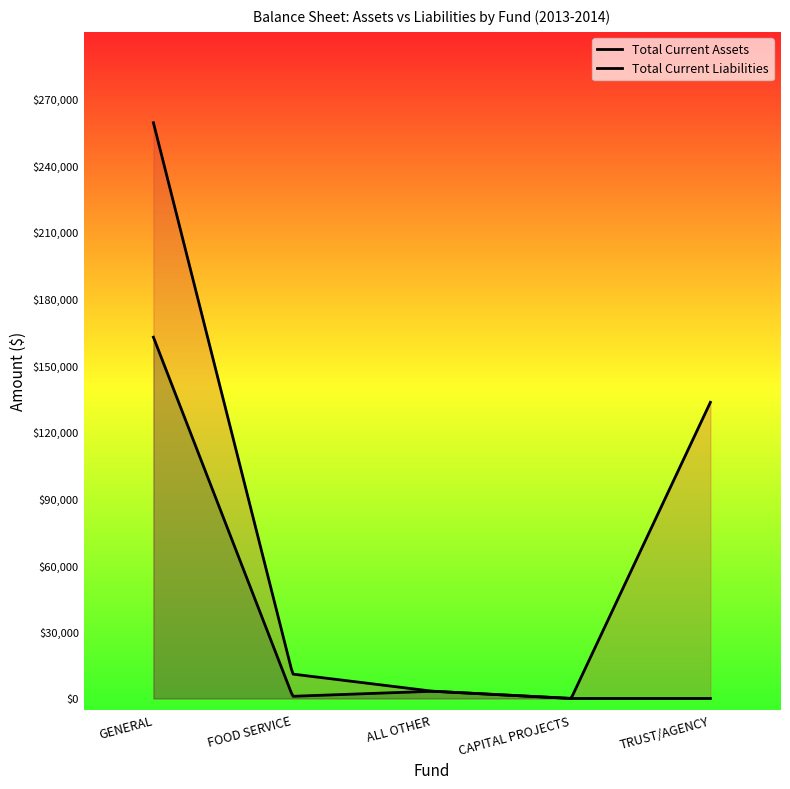

Rank the series by their average value, from highest to lowest.

Total Current Assets, Total Current Liabilities